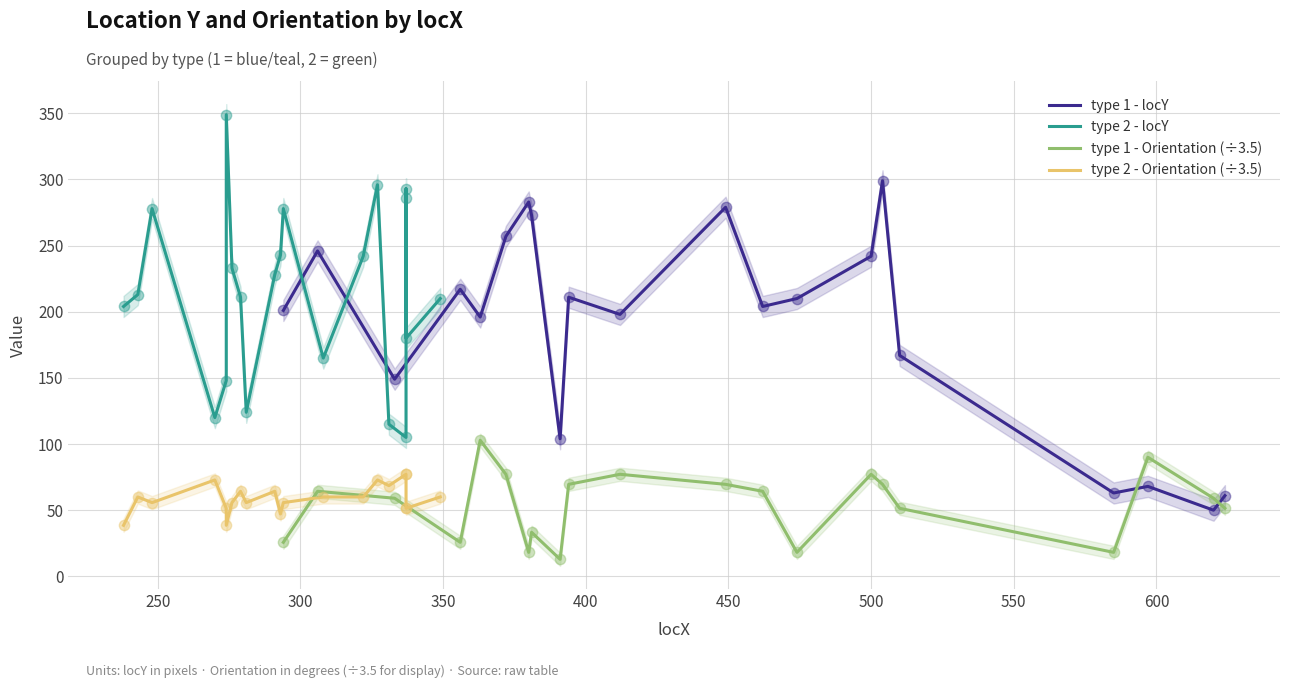

What are all the series names shown in the legend?

type 1 - locY, type 2 - locY, type 1 - Orientation (÷3.5), type 2 - Orientation (÷3.5)